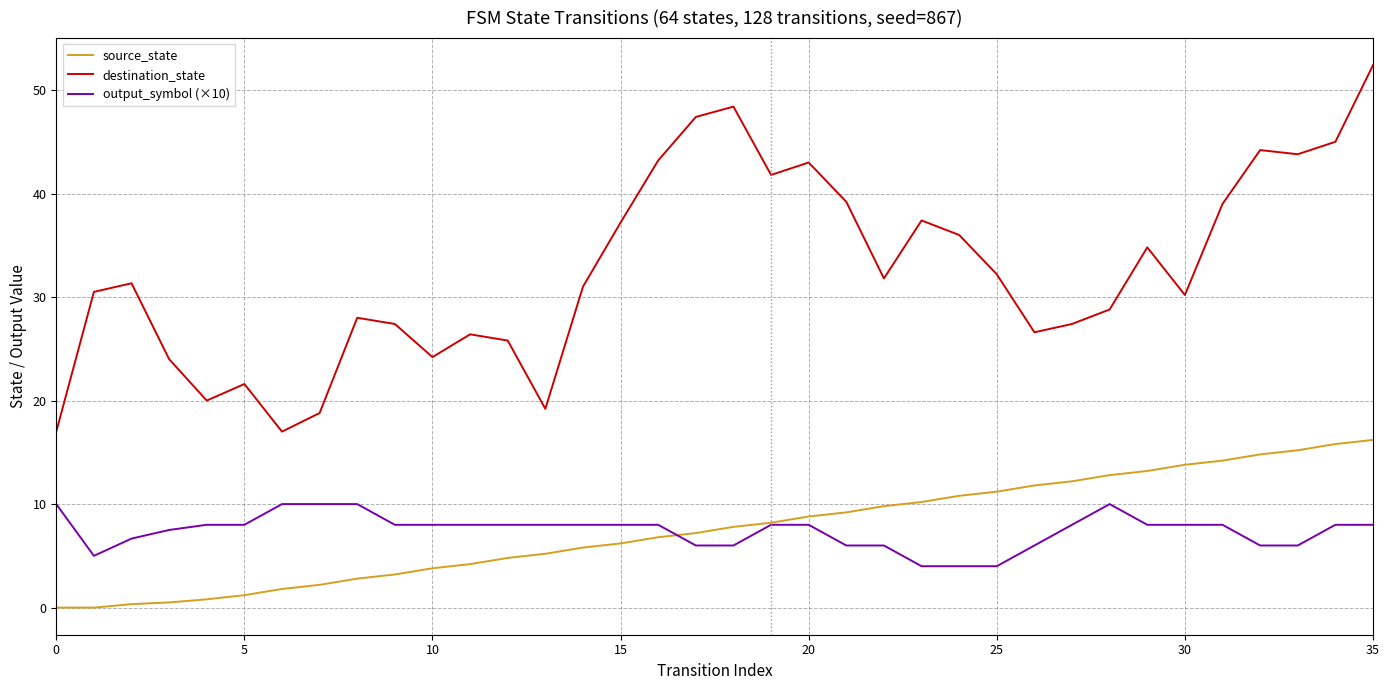

True or false: destination_state and source_state cross at least once.

False